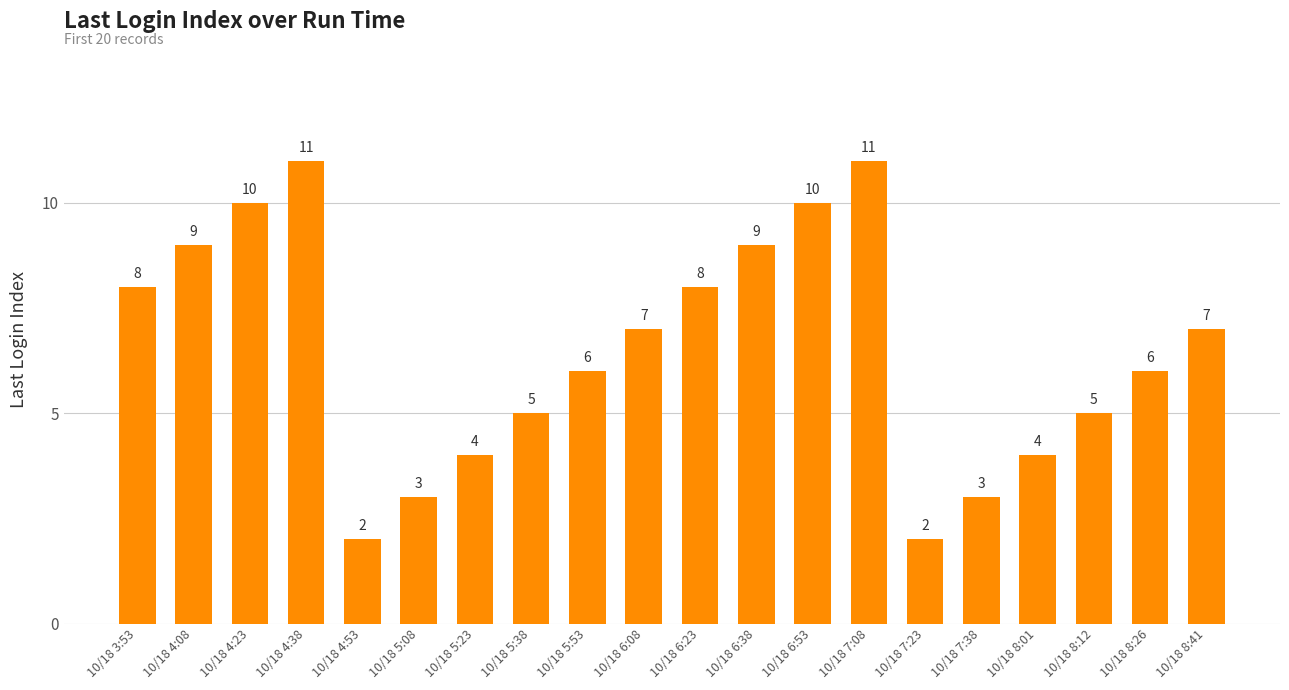

Reading right to left, transcribe all the data shown in this chart.

10/18 8:41=7	10/18 8:26=6	10/18 8:12=5	10/18 8:01=4	10/18 7:38=3	10/18 7:23=2	10/18 7:08=11	10/18 6:53=10	10/18 6:38=9	10/18 6:23=8	10/18 6:08=7	10/18 5:53=6	10/18 5:38=5	10/18 5:23=4	10/18 5:08=3	10/18 4:53=2	10/18 4:38=11	10/18 4:23=10	10/18 4:08=9	10/18 3:53=8